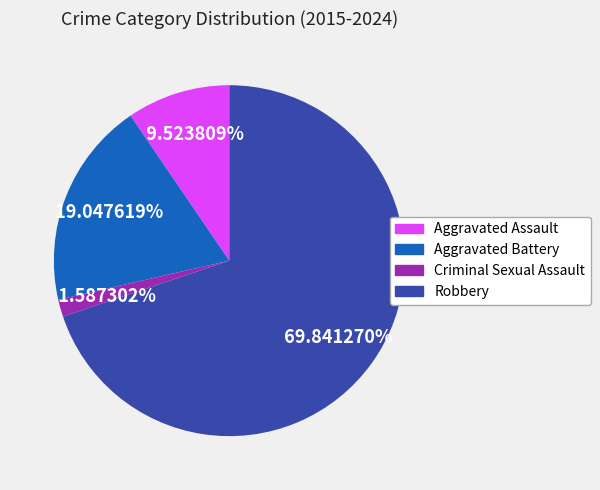

Between Robbery and Aggravated Assault, which is larger?

Robbery